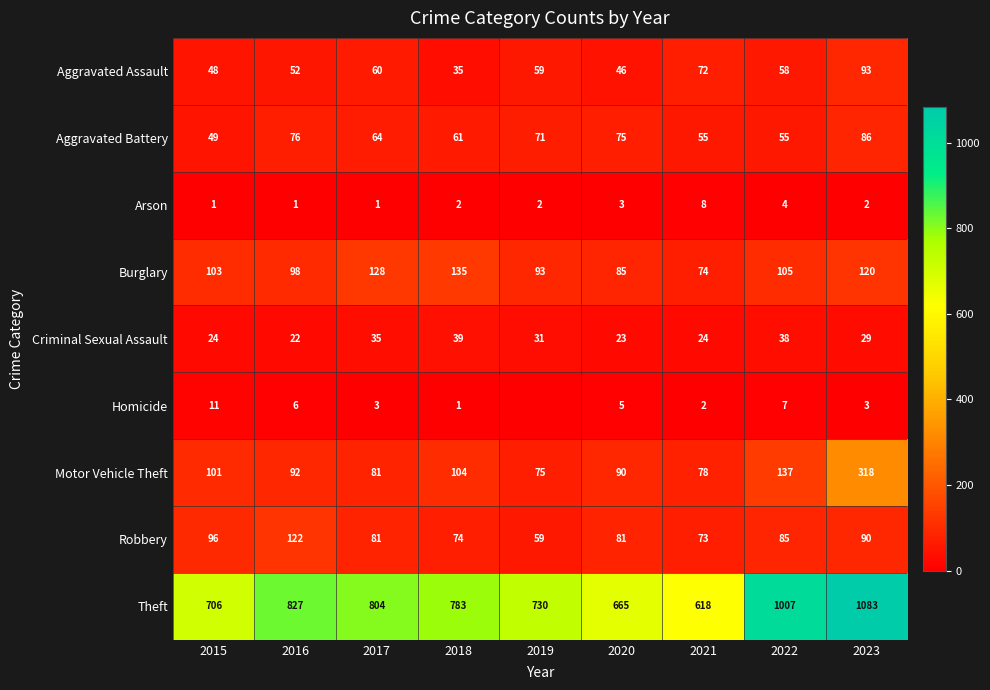

Which series changed the most between 2016 and 2018?

Robbery